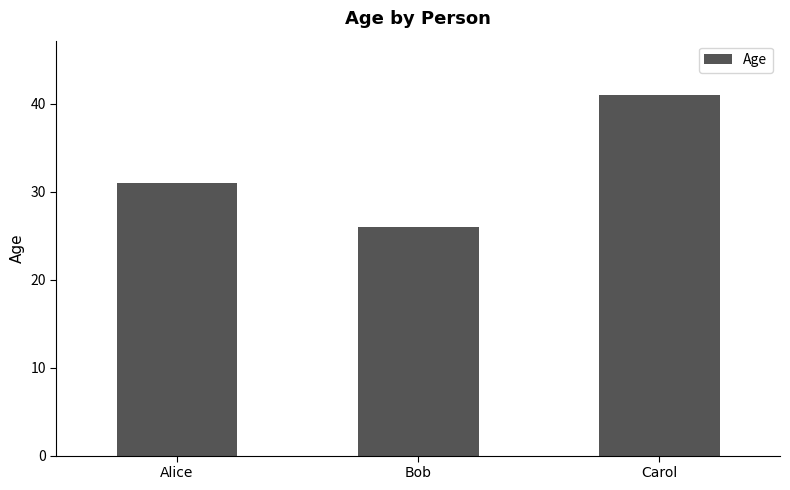

Which has a higher value, Carol or Bob?

Carol